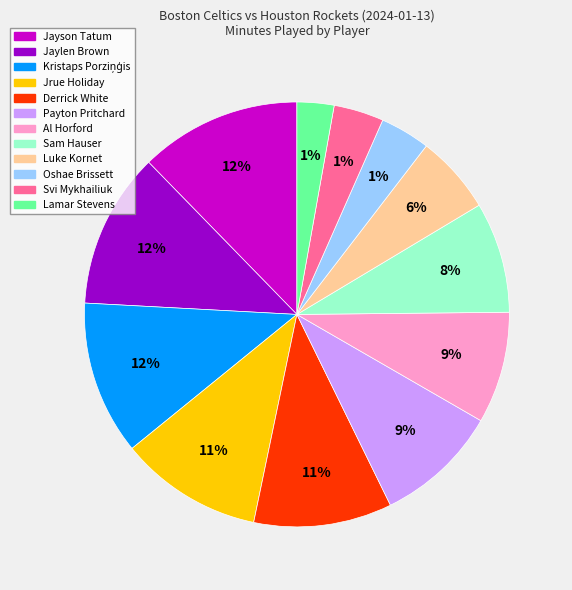

Is there a majority slice in this chart?

No